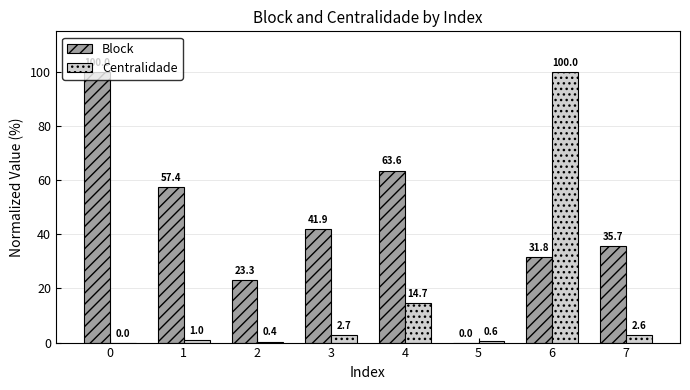

What is the sum of the Centralidade values at 5 and 2?

1.0